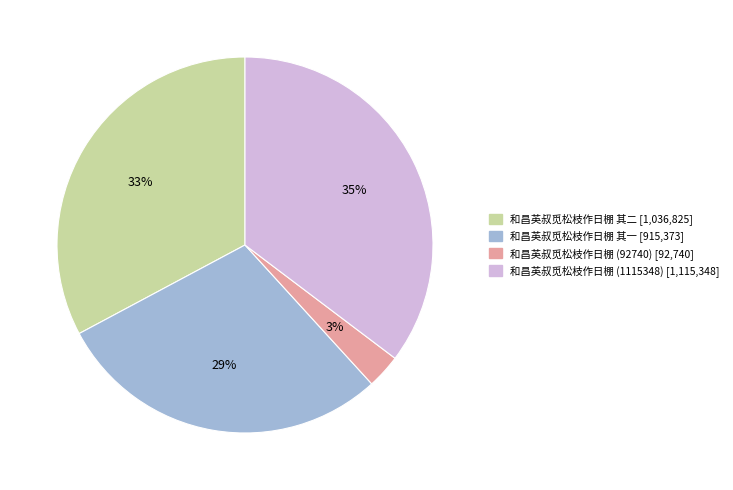

Is there a majority slice in this chart?

No